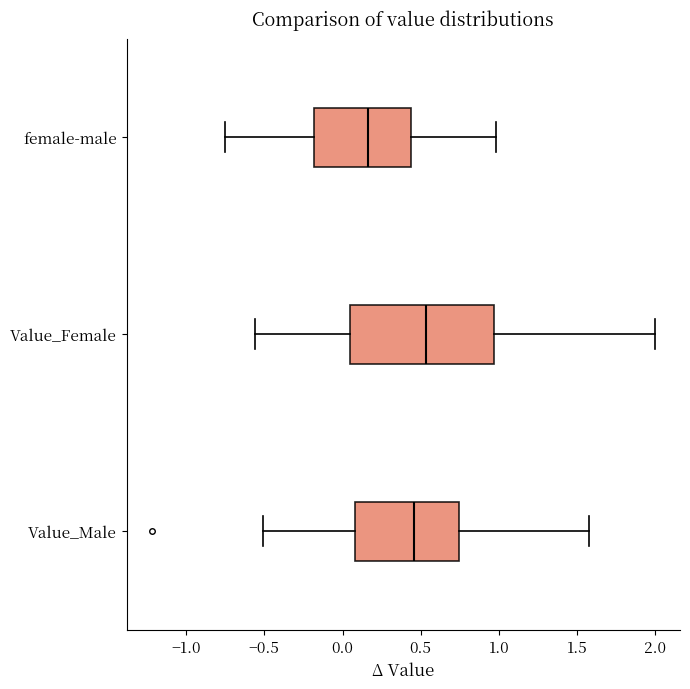

Which box's median line is the furthest to the left?

female-male